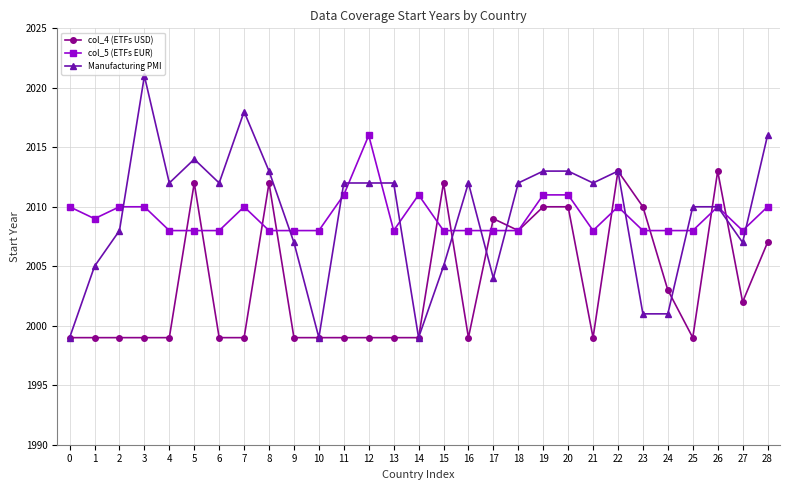

How many lines are shown in the chart?

3